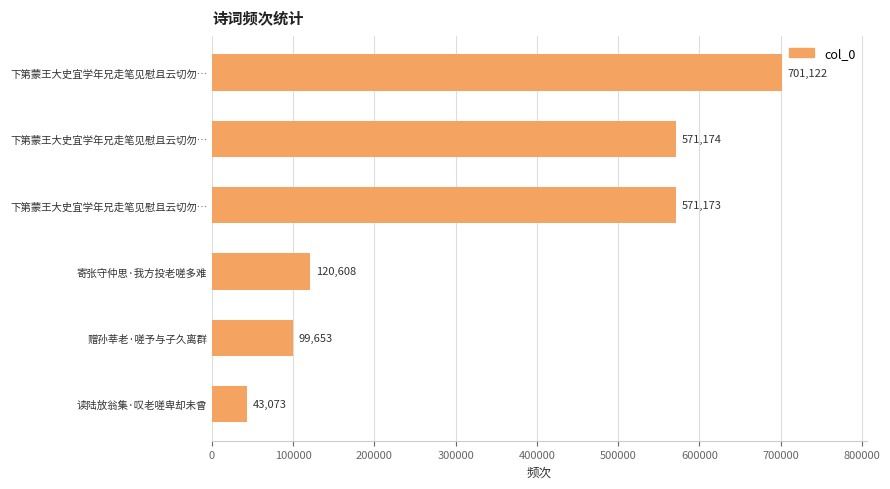

How many values are below 571173?

3